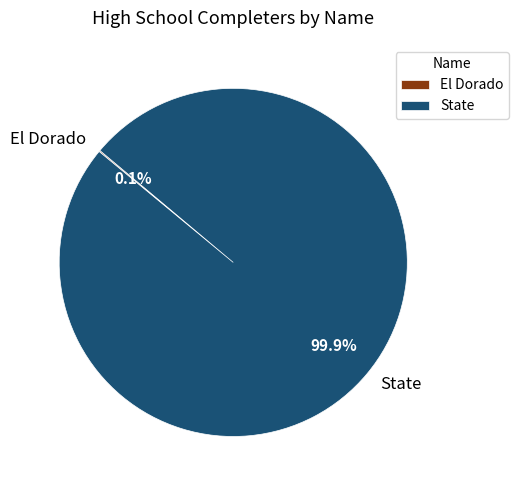

What is the largest slice in the pie chart?

State